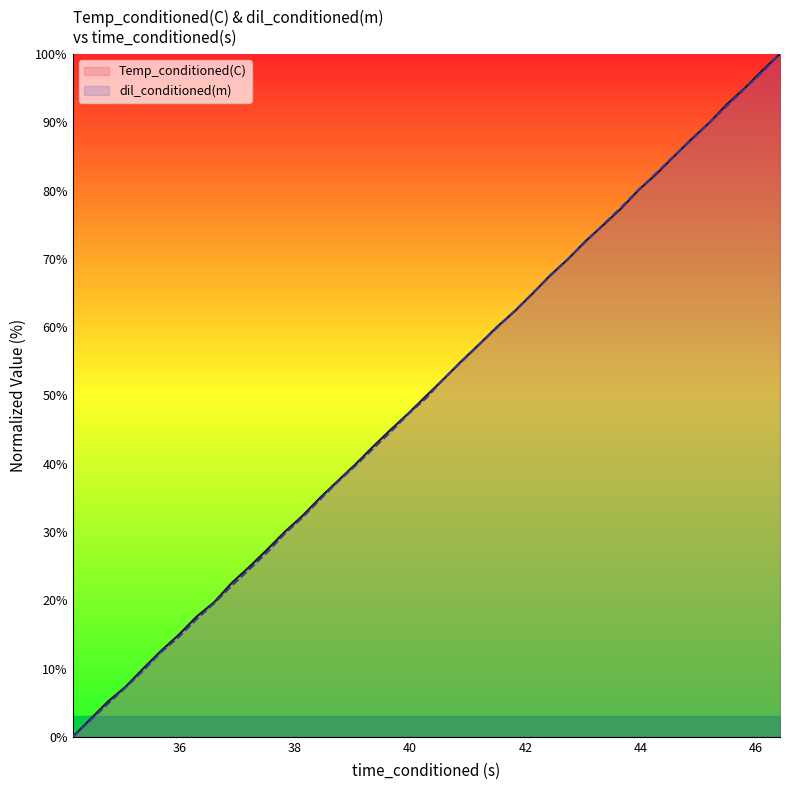

Is the value of dil_conditioned(m) at 36 greater than the value of Temp_conditioned(C) at 21?

No